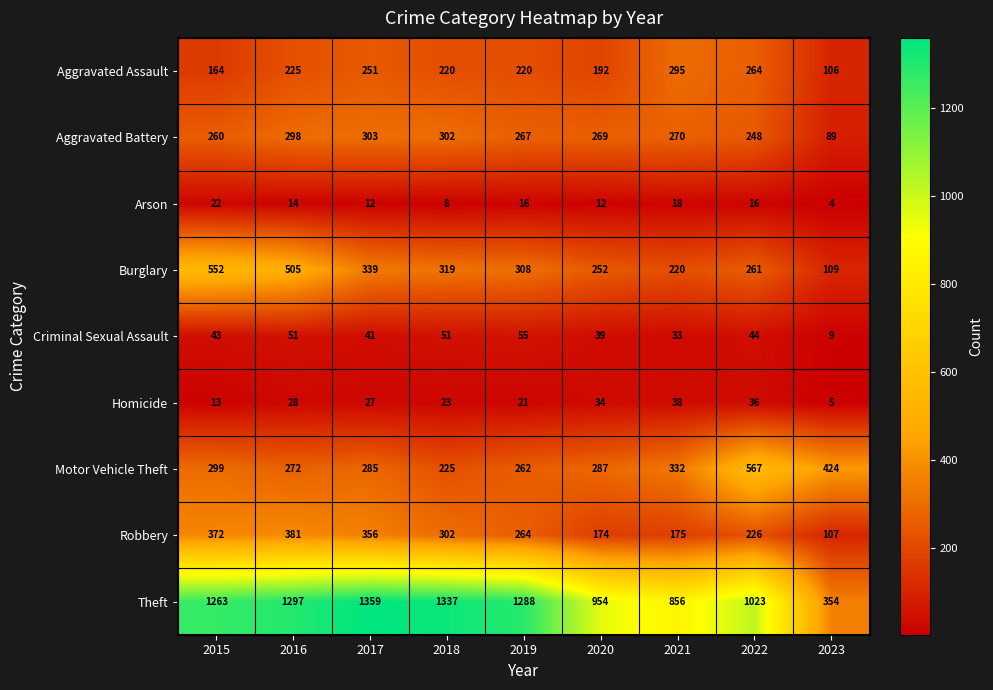

Rank the series by their maximum value, from highest to lowest.

Theft, Motor Vehicle Theft, Burglary, Robbery, Aggravated Battery, Aggravated Assault, Criminal Sexual Assault, Homicide, Arson